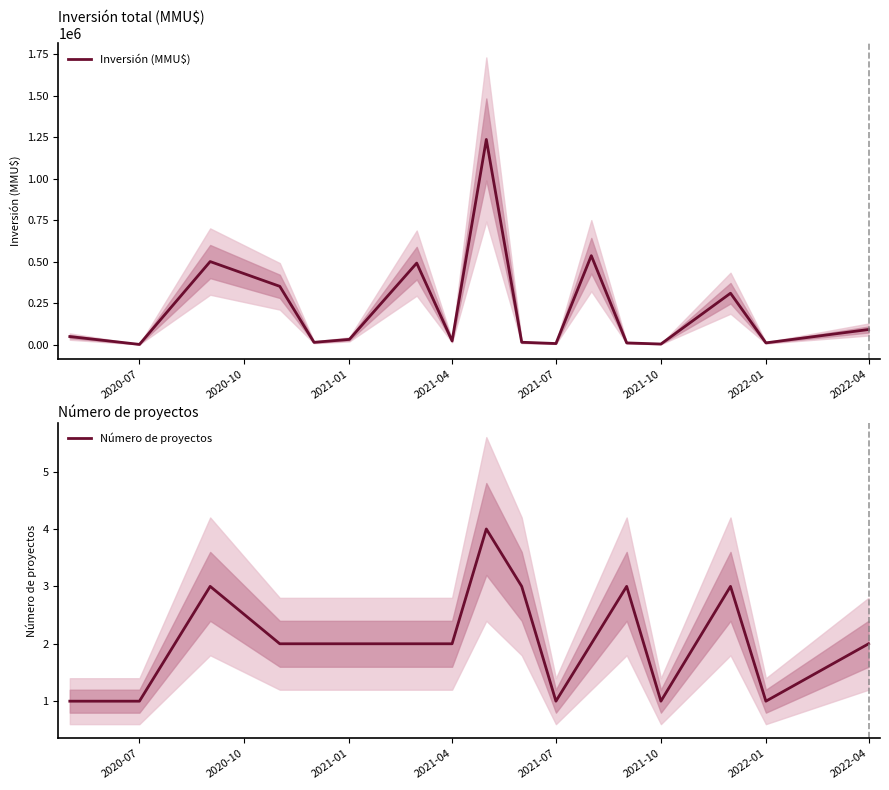

Reading right to left, what are all the values shown in this chart?

Inversión (MMU$): 90500	10000	309220	3000	9800	535583	6000	13700	1236000	21900	490770	31000	13300	350700	500000	750	48000
Número de proyectos: 2	1	3	1	3	2	1	3	4	2	2	2	2	2	3	1	1